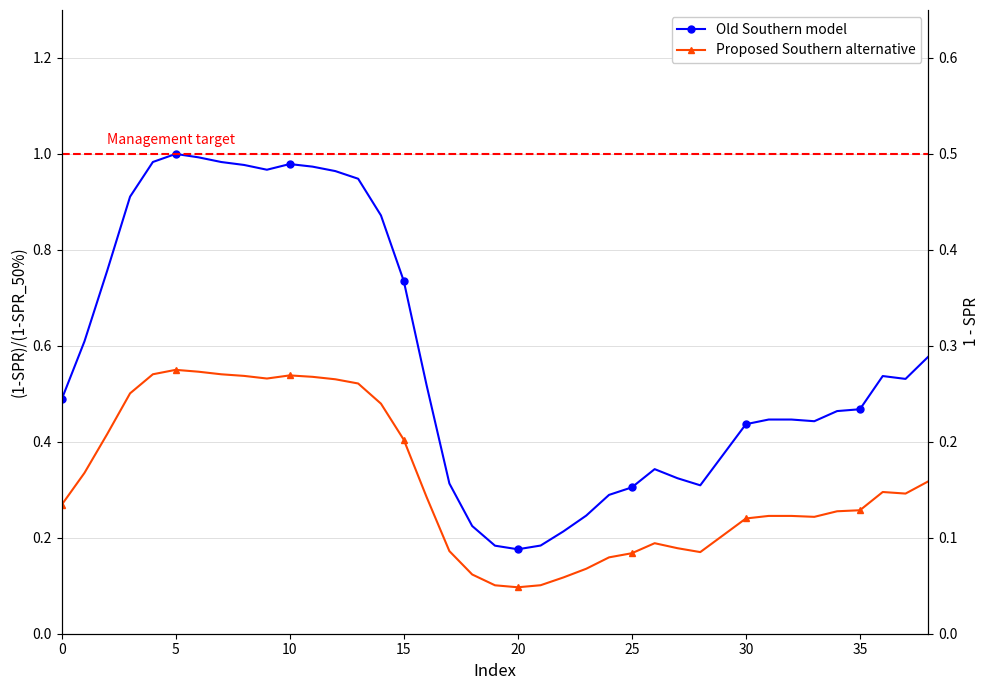

List the series in order of their overall mean, highest first.

Old Southern model, Proposed Southern alternative